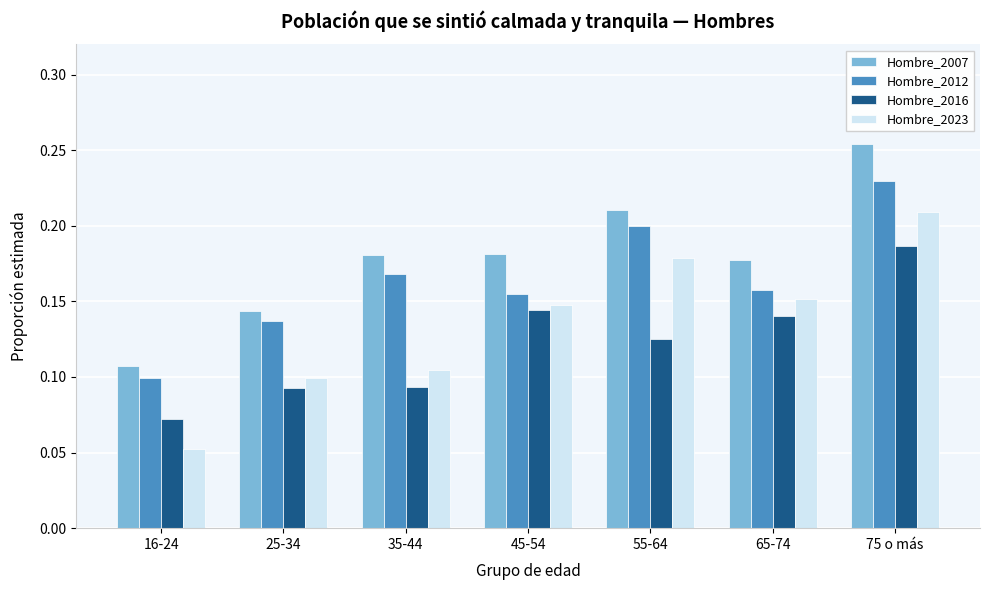

At which label is Hombre_2016 closest to 0?

16-24